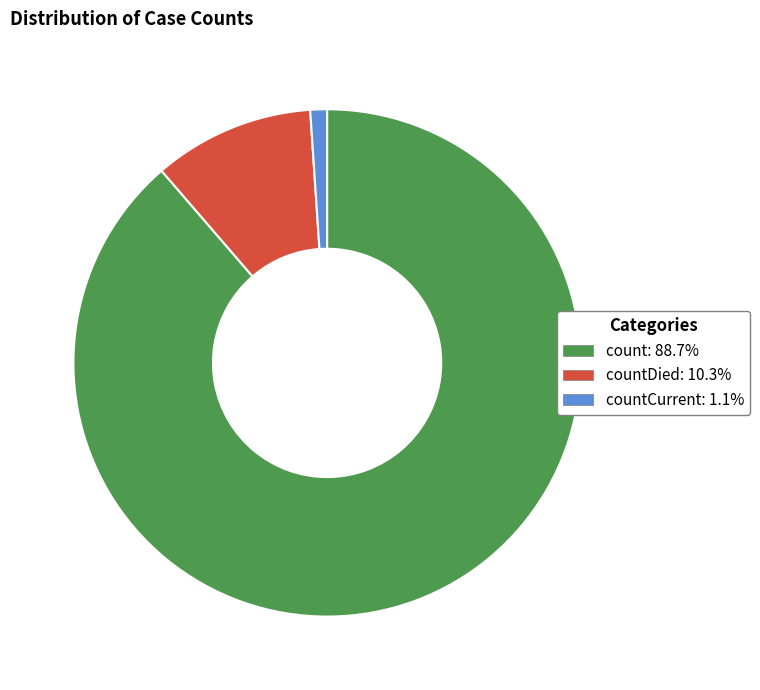

Is there a majority slice in this chart?

Yes